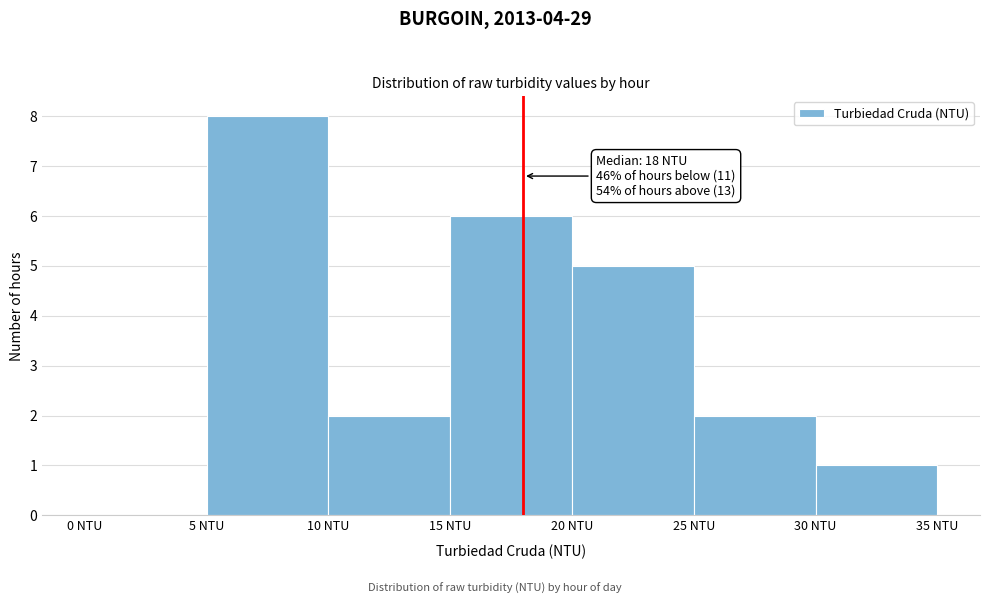

Which range on the x-axis has the tallest bar?

5 to 10